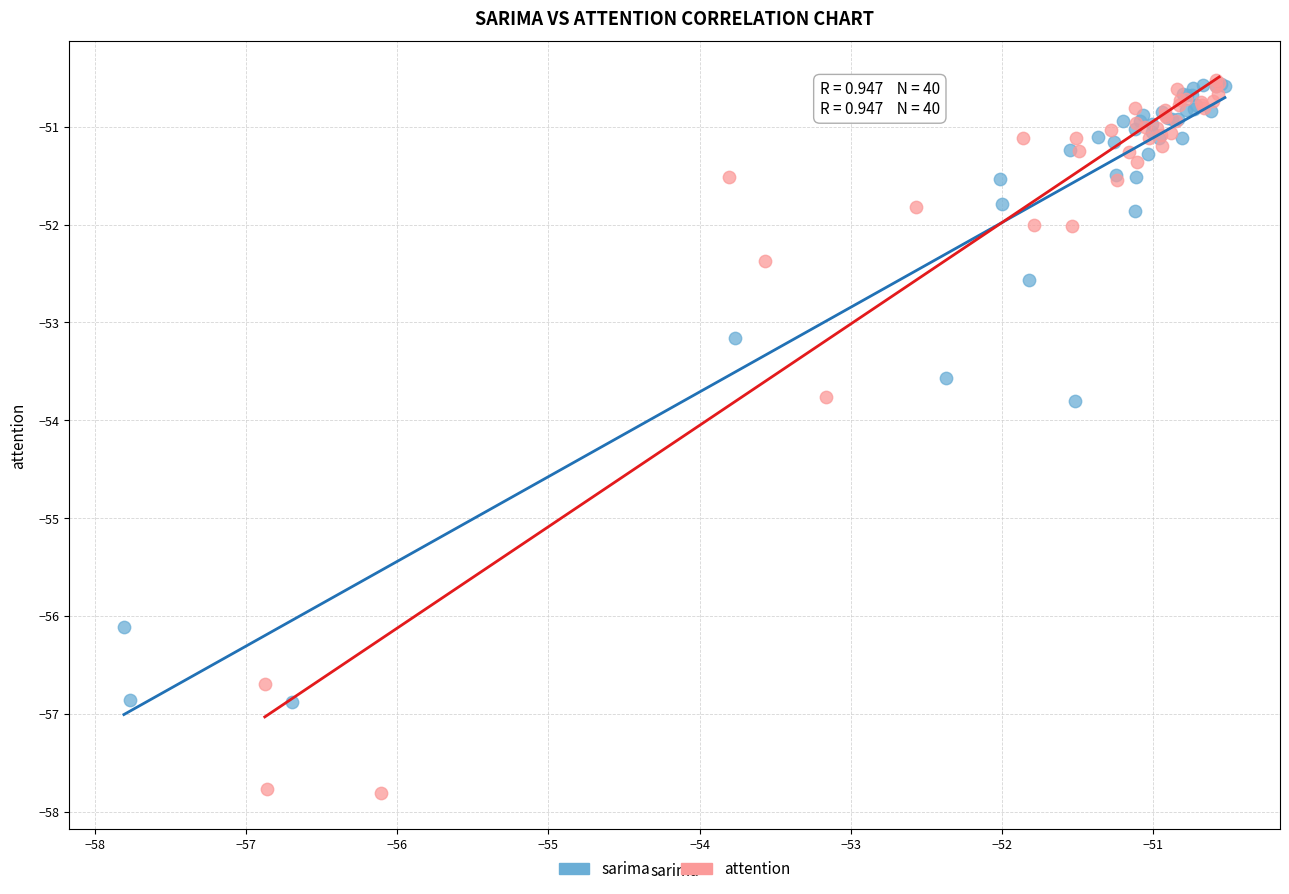

Which series has the widest spread of Y values?

attention